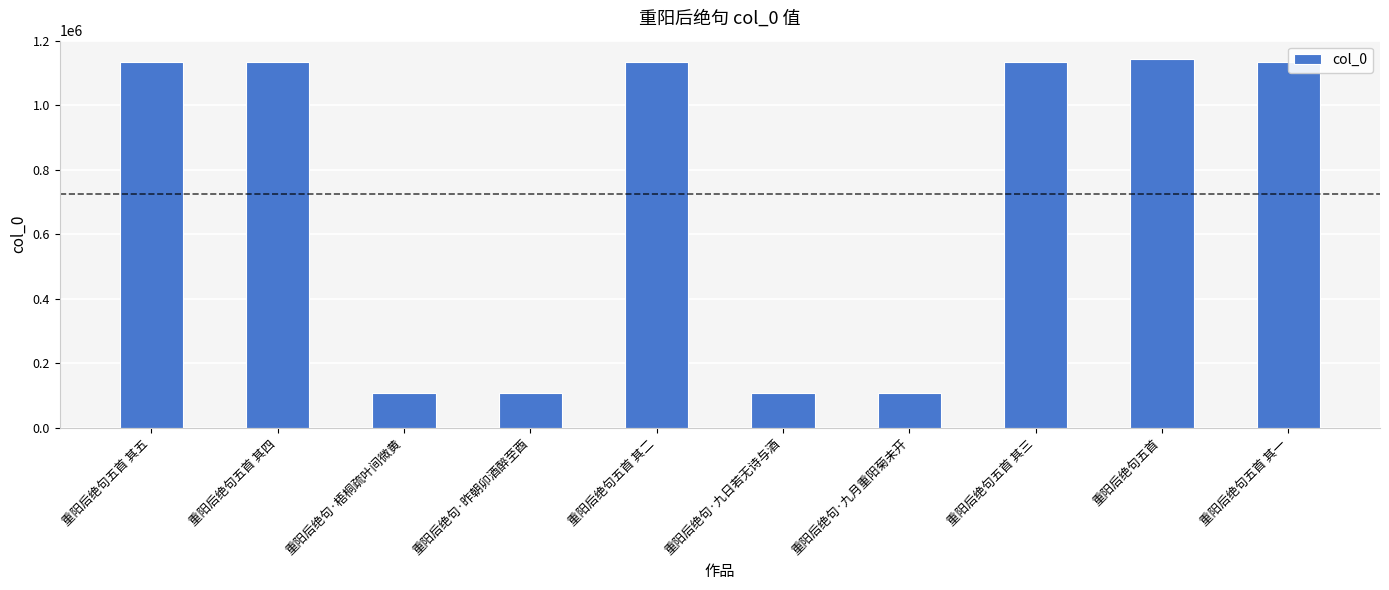

What position from the right is 重阳后绝句五首?

2